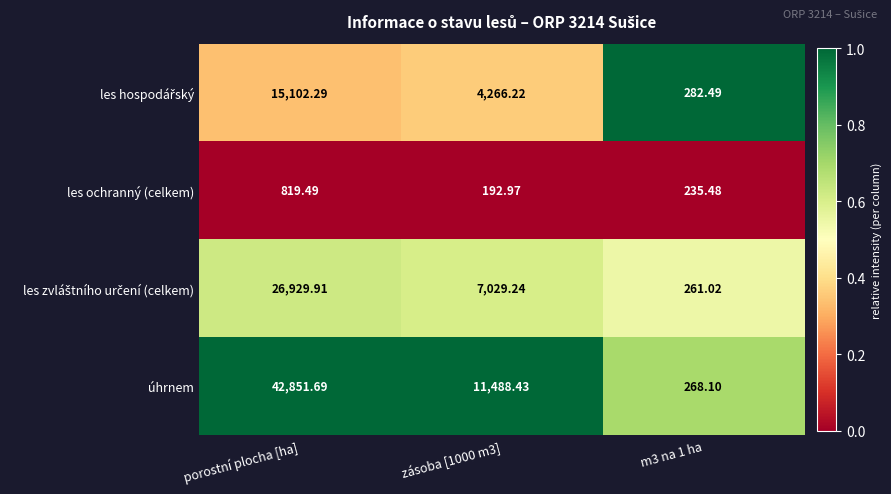

Which series has the largest range (max minus min)?

úhrnem